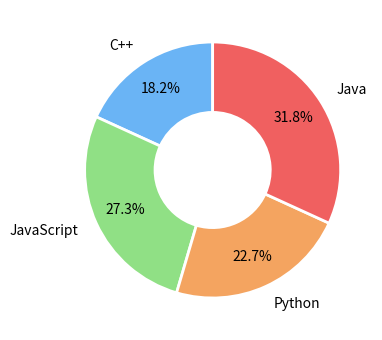

How many slices are in this pie chart?

4